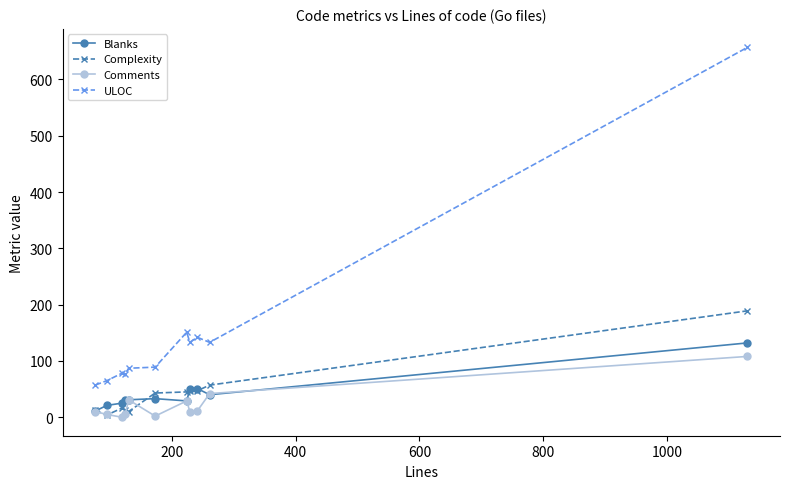

Which series has the widest spread of values?

ULOC